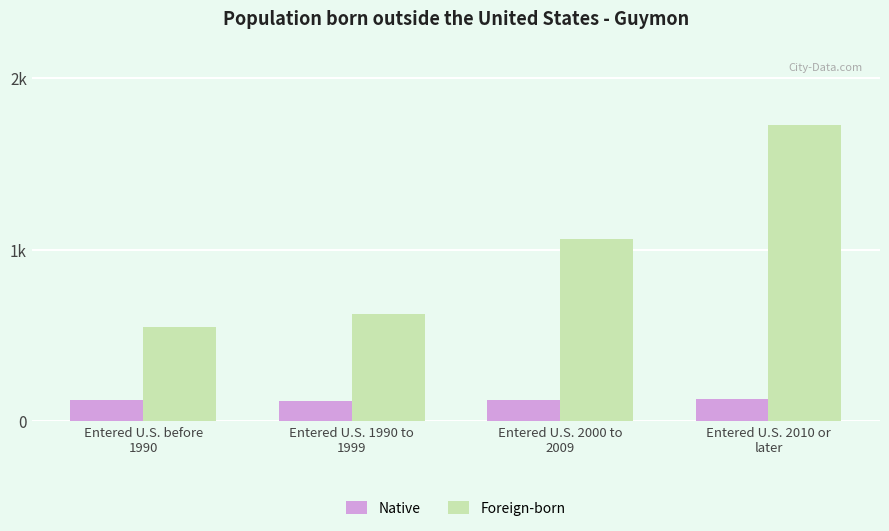

Reading left to right, what are all the values shown in this chart?

Native: Entered U.S. before
1990=122	Entered U.S. 1990 to
1999=118	Entered U.S. 2000 to
2009=125	Entered U.S. 2010 or
later=127
Foreign-born: Entered U.S. before
1990=549	Entered U.S. 1990 to
1999=626	Entered U.S. 2000 to
2009=1059	Entered U.S. 2010 or
later=1726